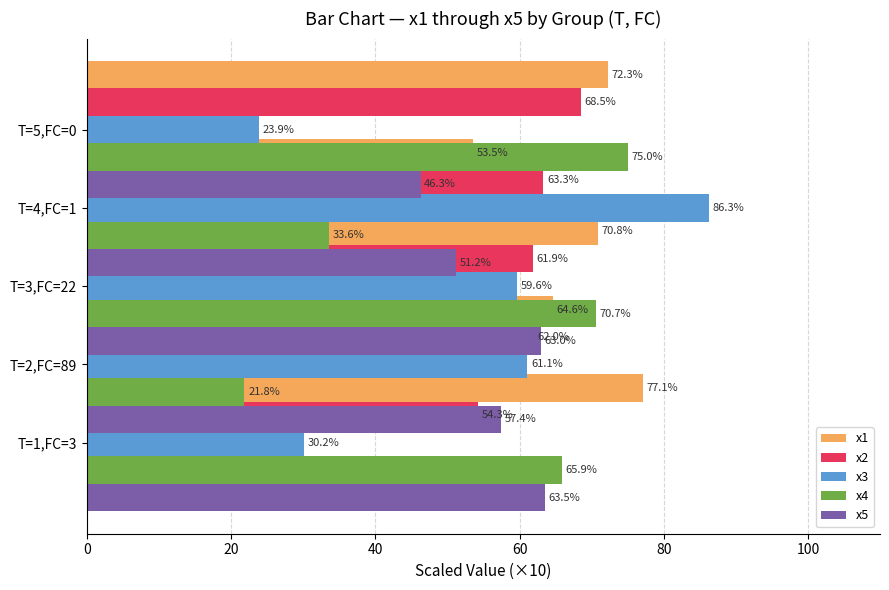

At 60, list the series in order from largest to smallest.

x3, x2, x1, x5, x4